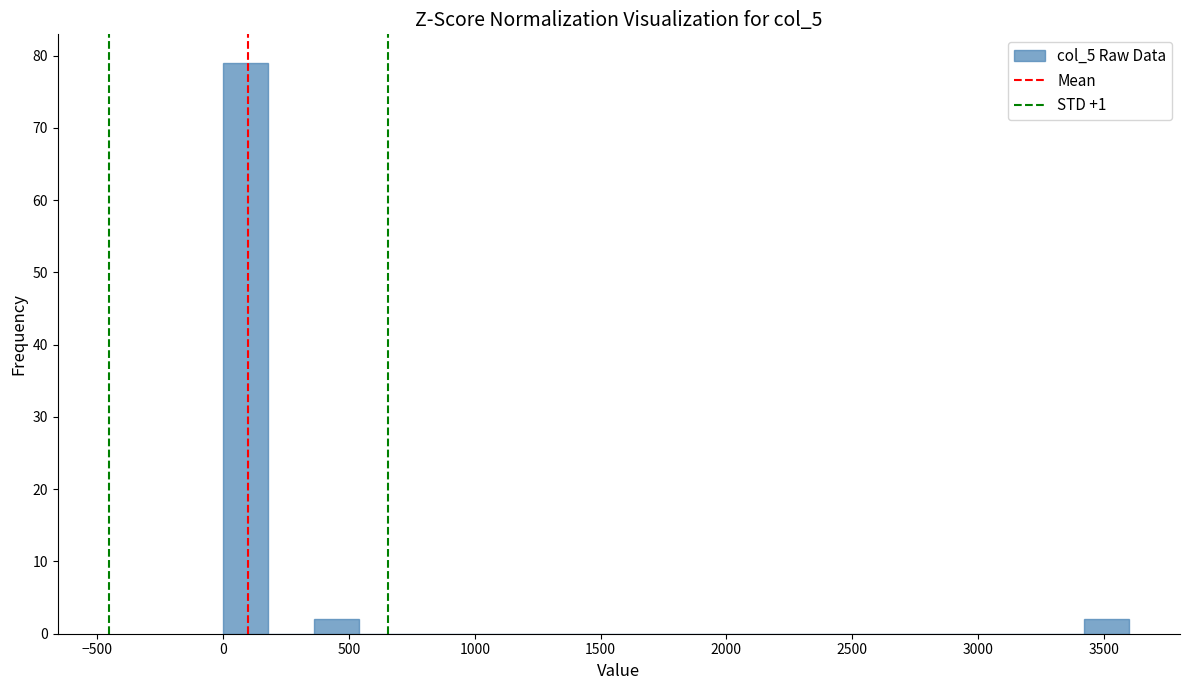

Read against the x-axis, roughly where is the centre of the tallest bar?

100